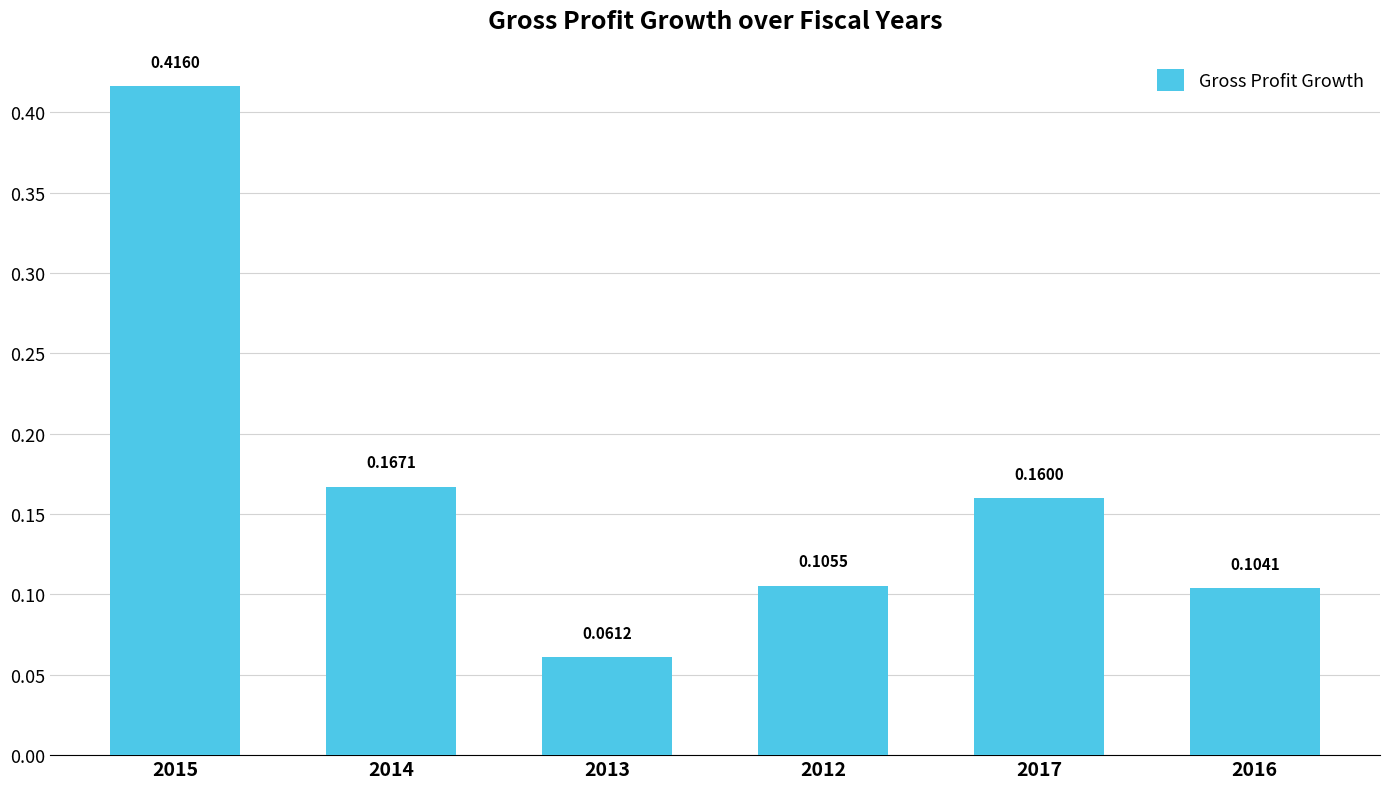

Rank the categories by value from lowest to highest.

2013, 2016, 2012, 2017, 2014, 2015